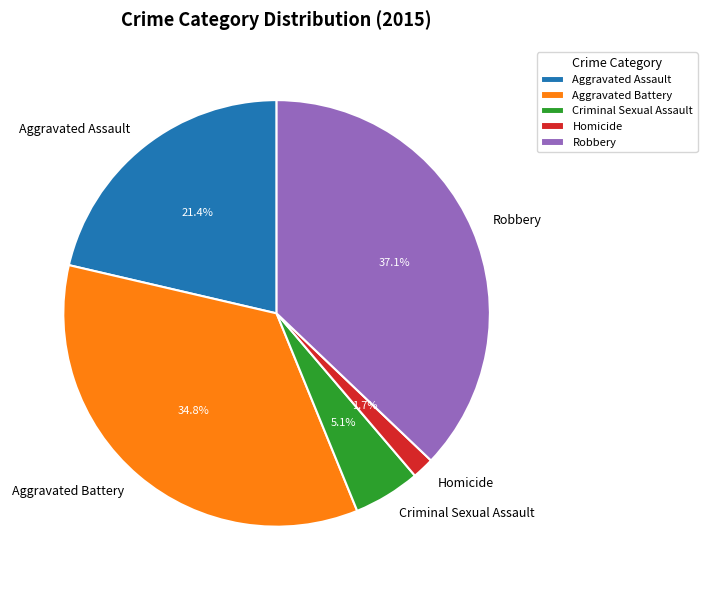

How much of the chart is everything except Aggravated Assault?

78.6%